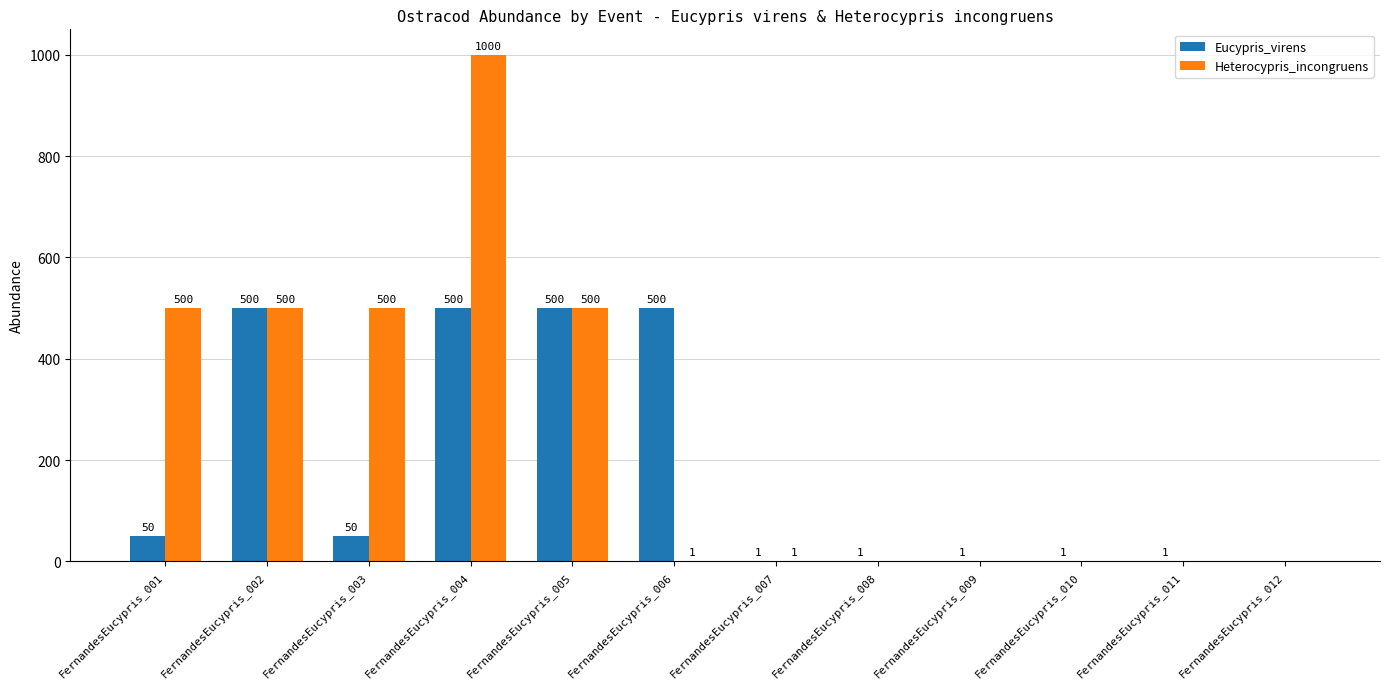

Does the chart contain stacked bars?

No